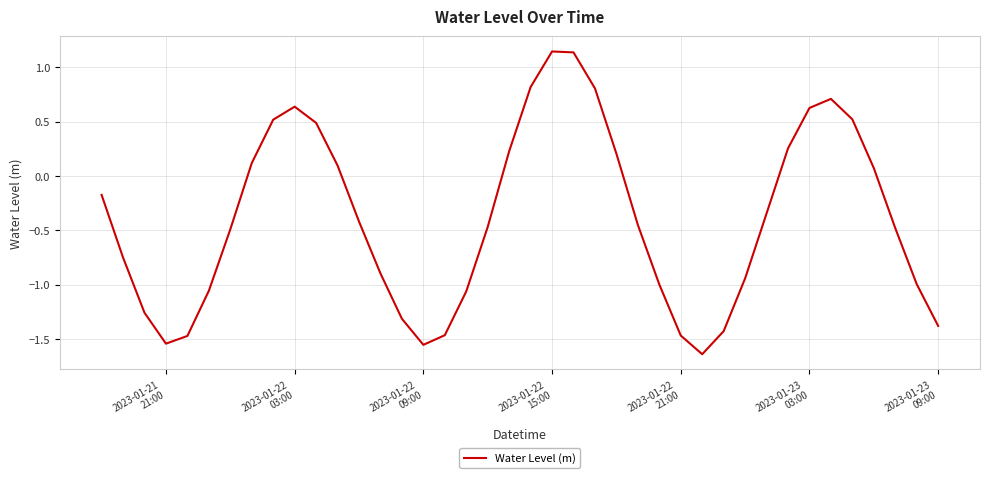

What is the difference between the maximum and minimum values?

2.8